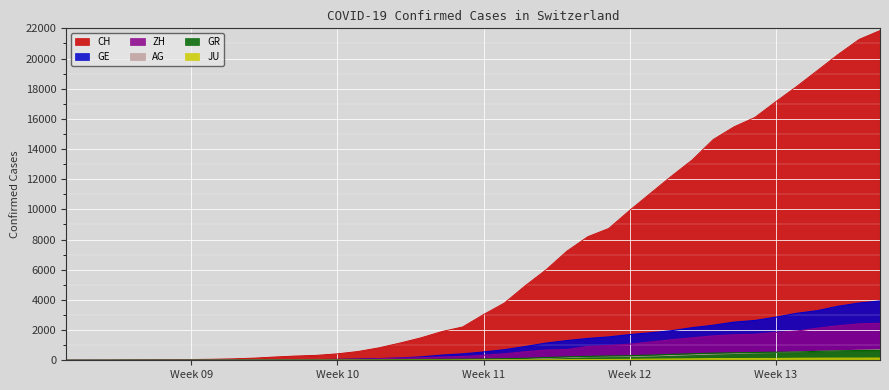

What is the greatest value displayed?

21855